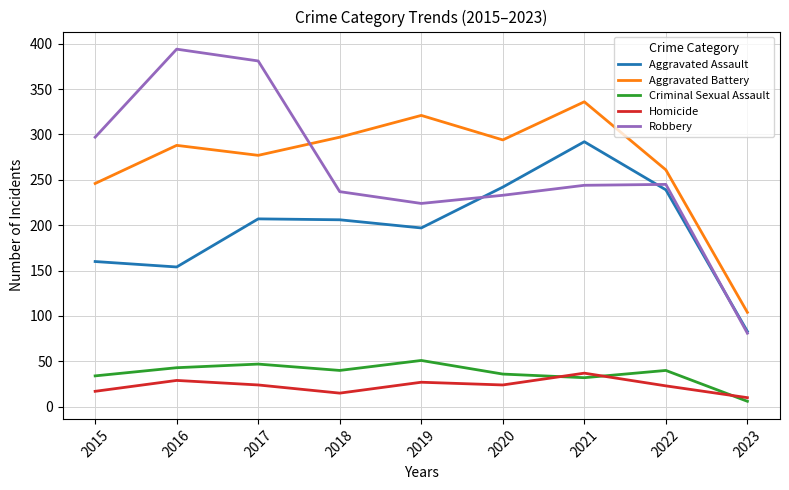

Rank the series by their maximum value, from lowest to highest.

Homicide, Criminal Sexual Assault, Aggravated Assault, Aggravated Battery, Robbery